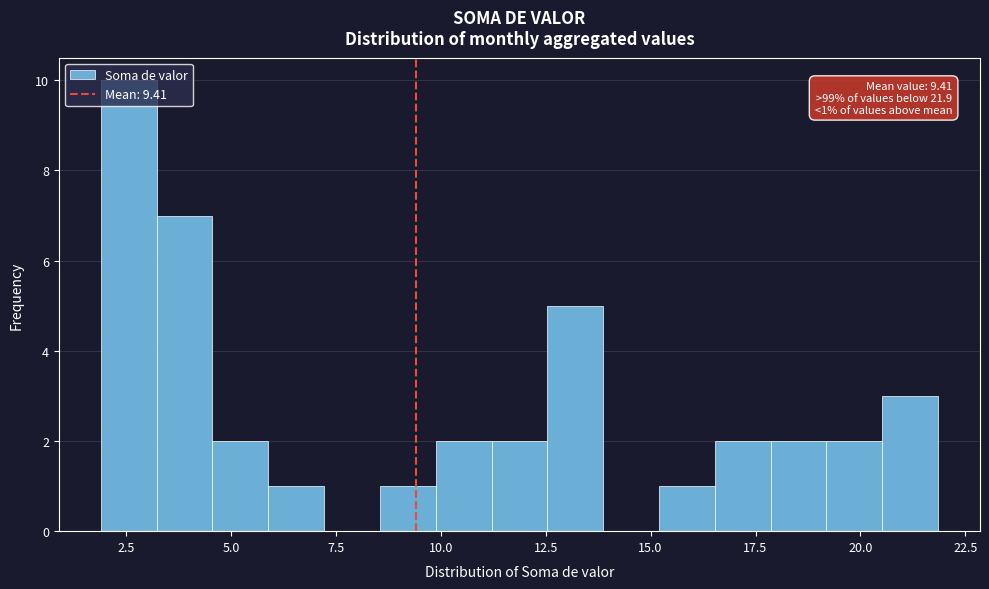

Around what value on the x-axis is the tallest bar? Give the approximate position of its centre, as read against the axis.

2.5